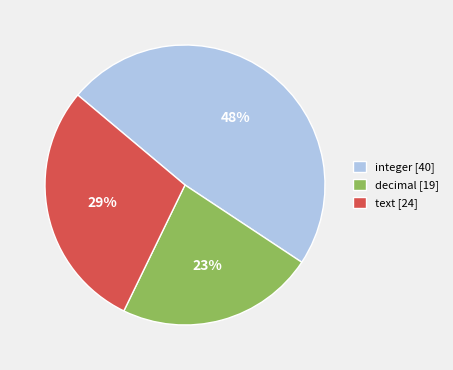

Is decimal the majority of the pie?

No